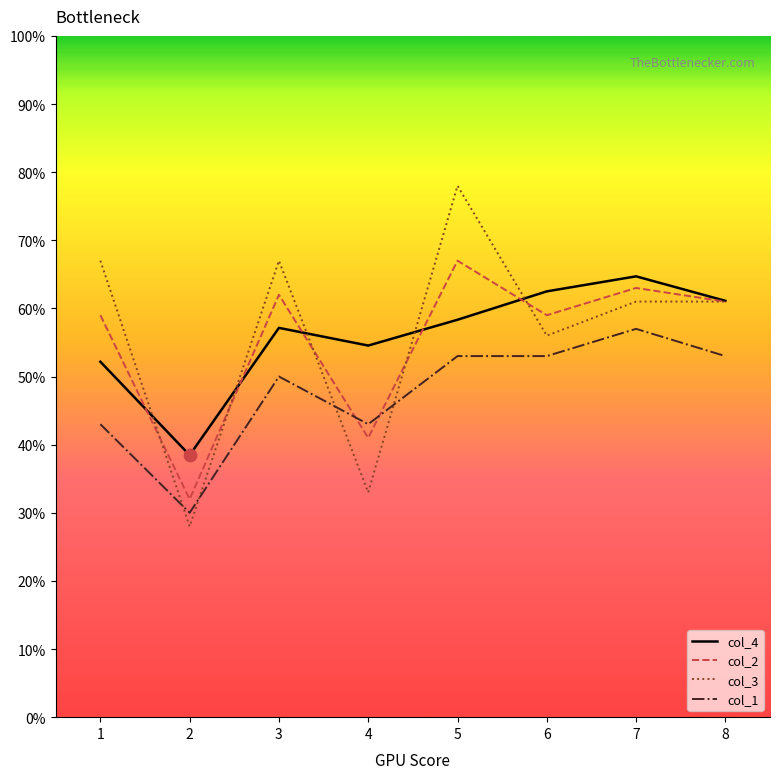

What are all the series names shown in the legend?

col_4, col_2, col_3, col_1